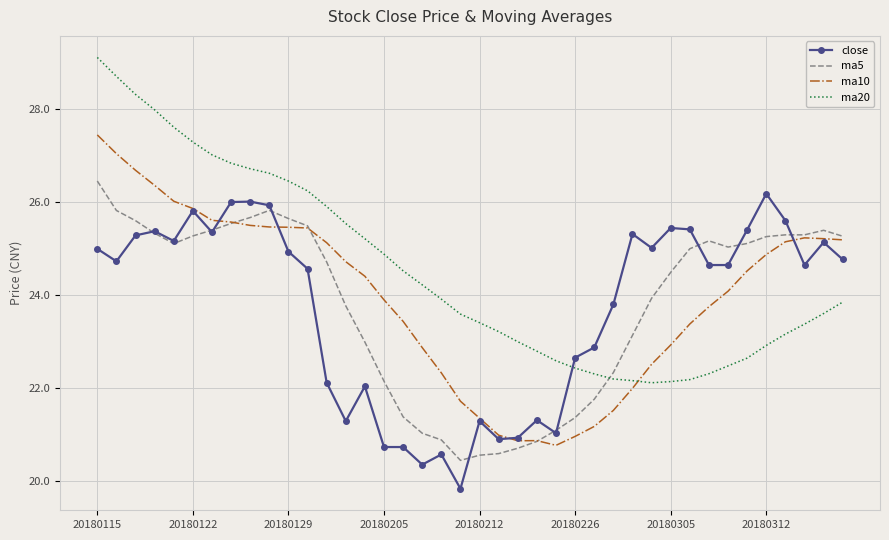

True or false: ma10 and ma20 cross at least once.

True